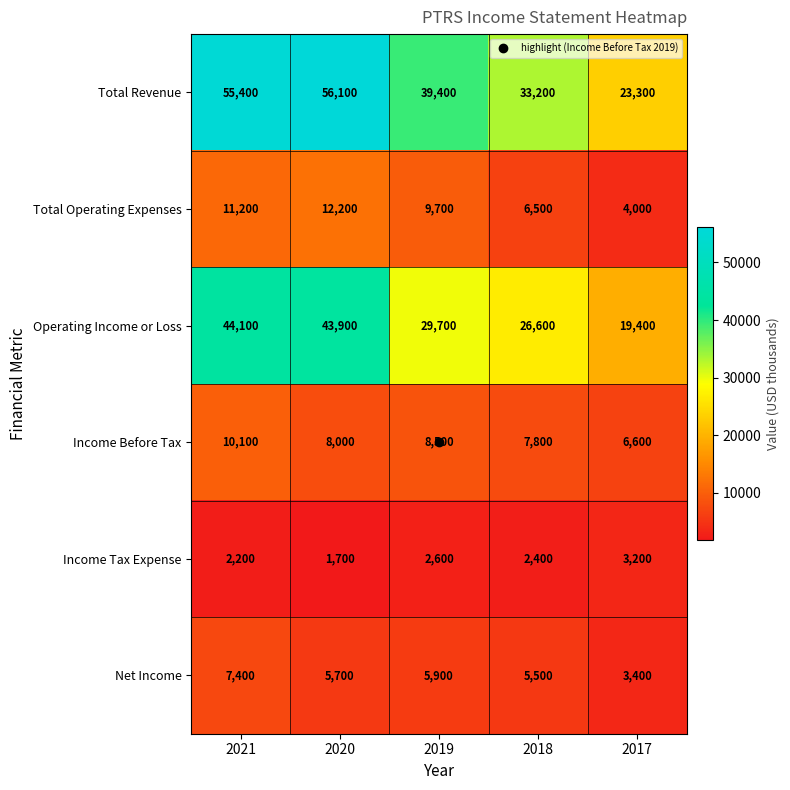

Which series has the widest spread of values?

Total Revenue